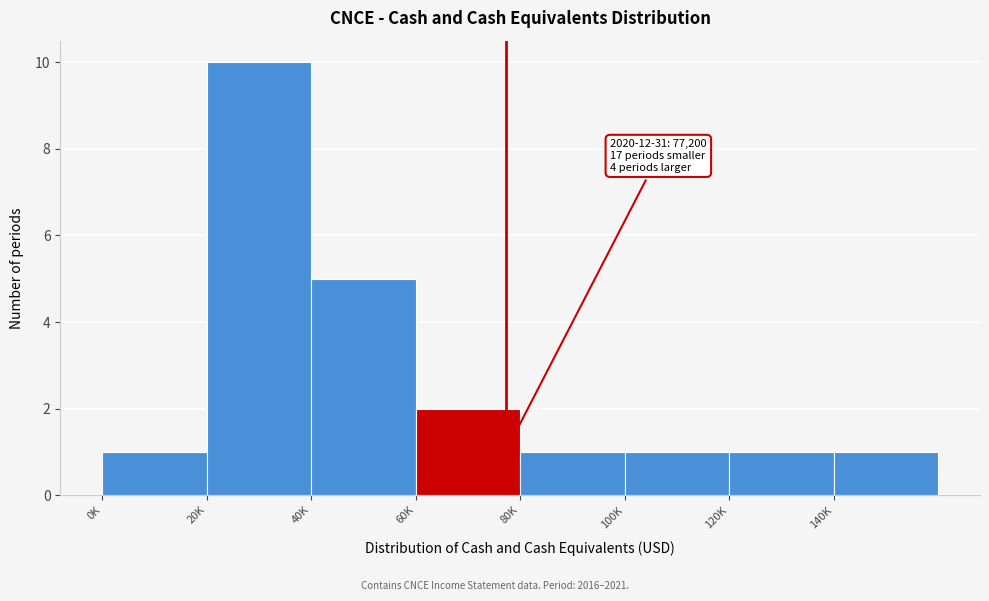

Reading right to left, list all the values displayed in this chart.

140K=1	120K=1	100K=1	80K=1	60K=2	40K=5	20K=10	0K=1